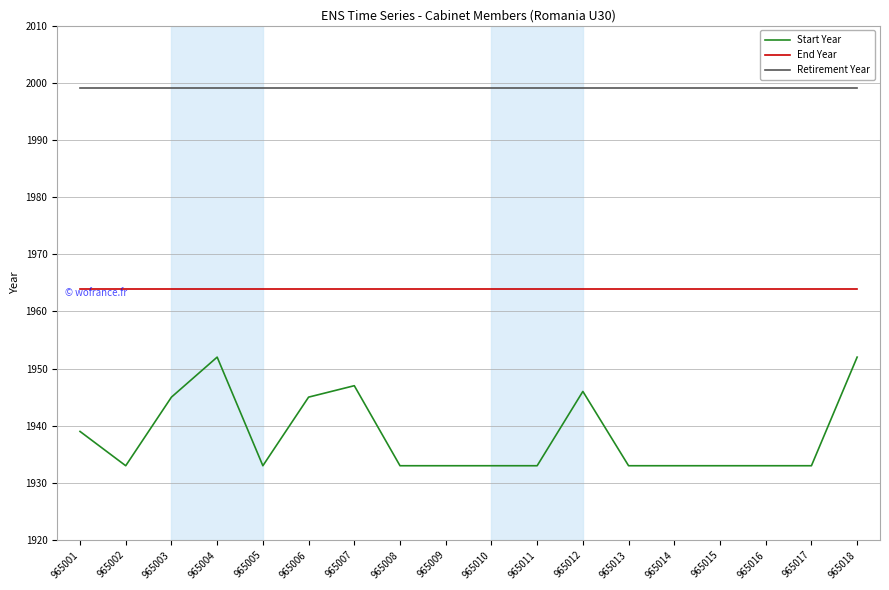

Is it true that Start Year equals 1933 at 965016?

True